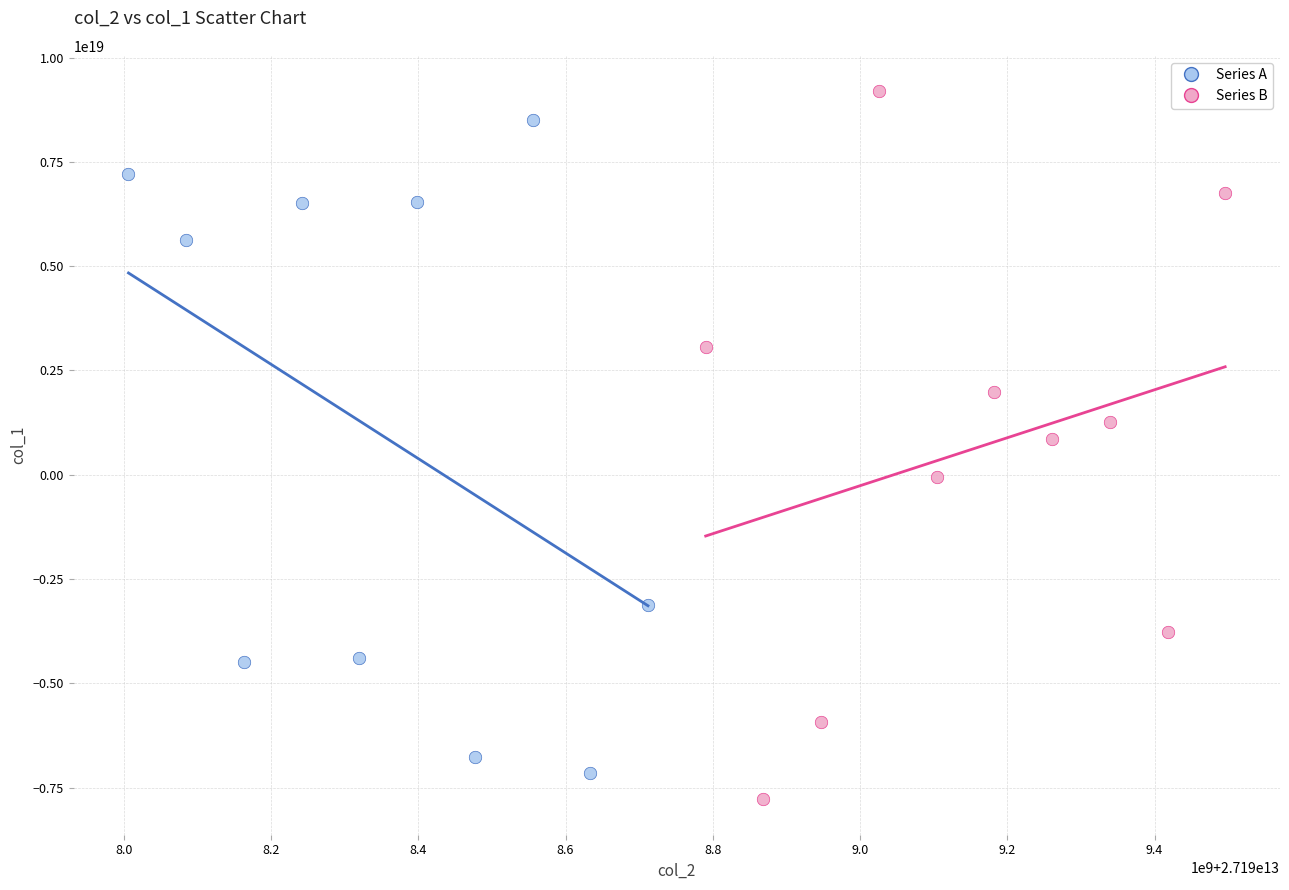

What are all the series names shown in the legend?

Series A, Series B